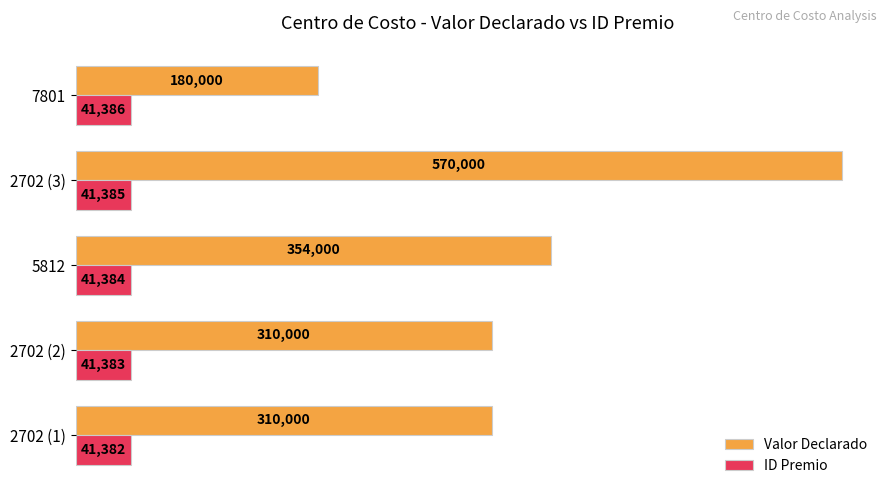

At which category is the sum across all series the highest?

2702 (3)